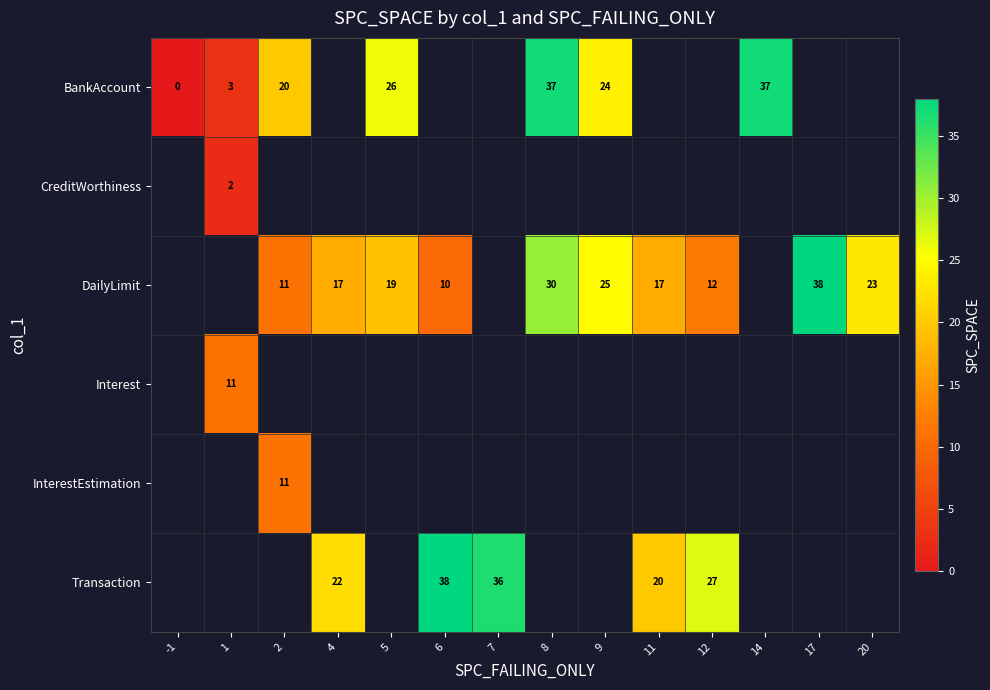

Count the number of data series in this chart.

6